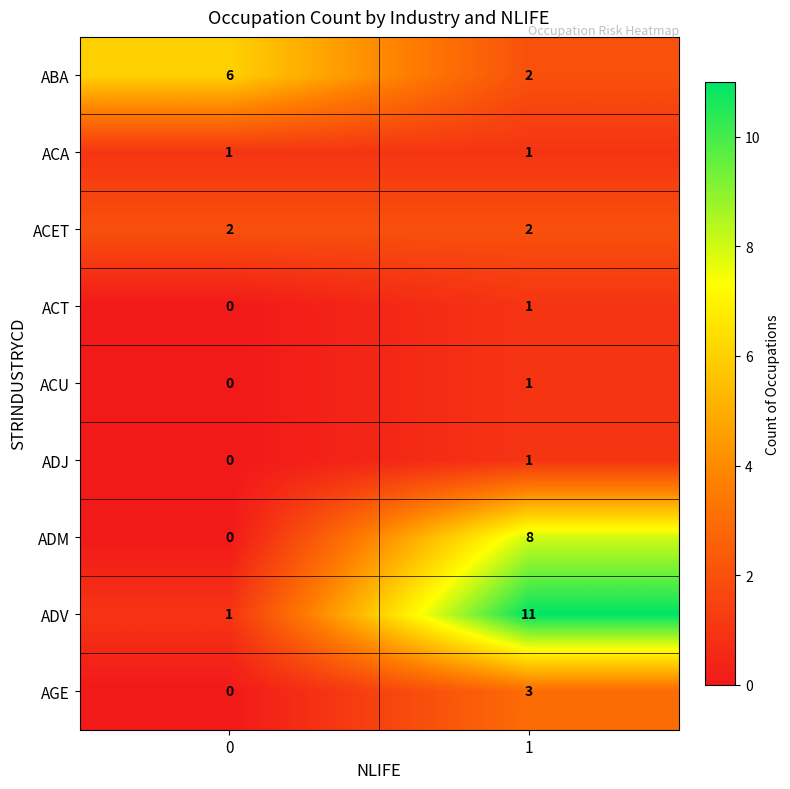

Reading left to right, list all the values displayed in this chart.

ABA: 0=6	1=2
ACA: 0=1	1=1
ACET: 0=2	1=2
ACT: 0=0	1=1
ACU: 0=0	1=1
ADJ: 0=0	1=1
ADM: 0=0	1=8
ADV: 0=1	1=11
AGE: 0=0	1=3